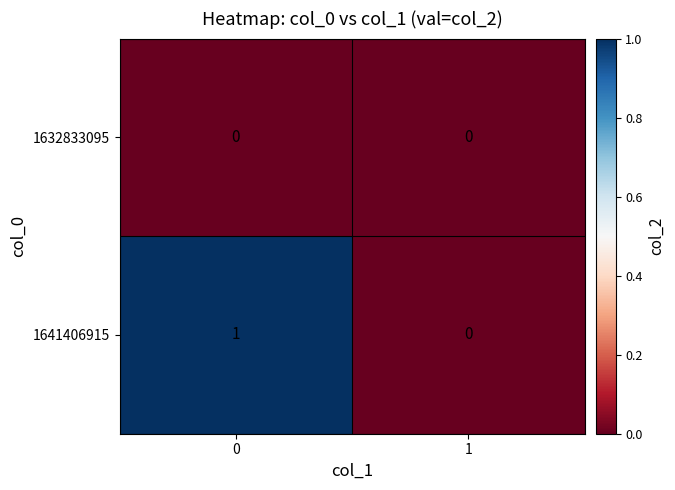

Which series has the largest total across all categories?

1641406915